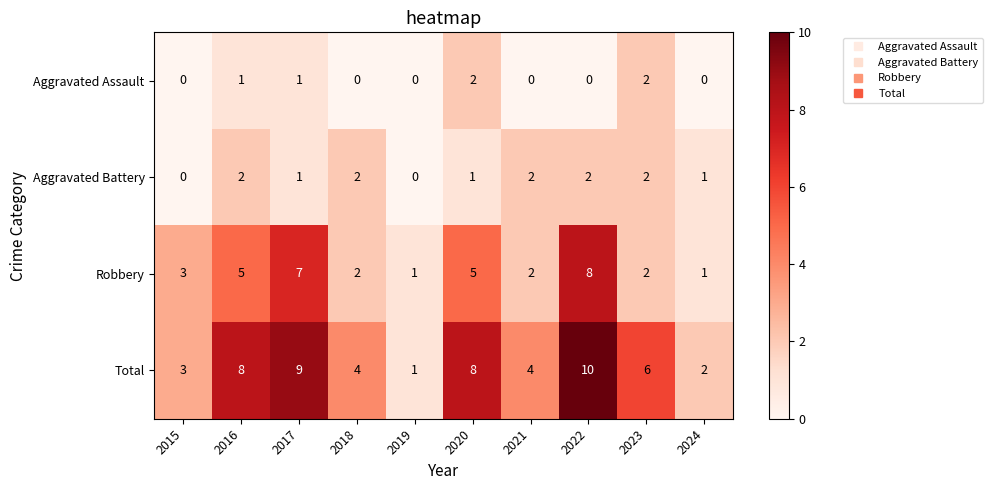

At which category is the sum across all series the highest?

2022